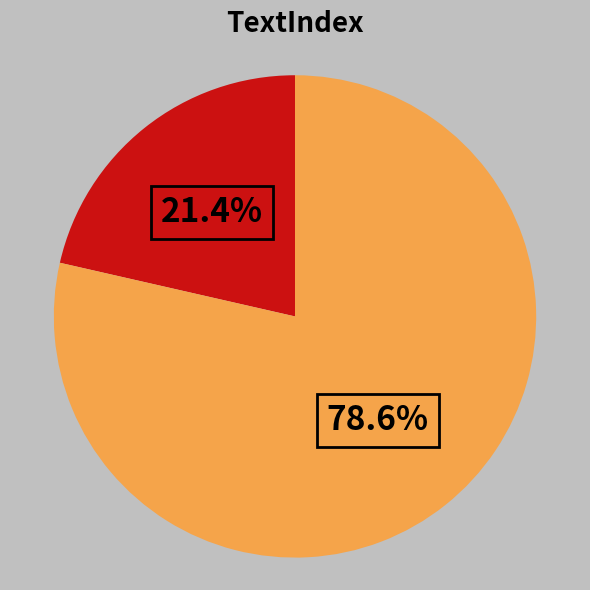

Is there a majority slice in this chart?

Yes